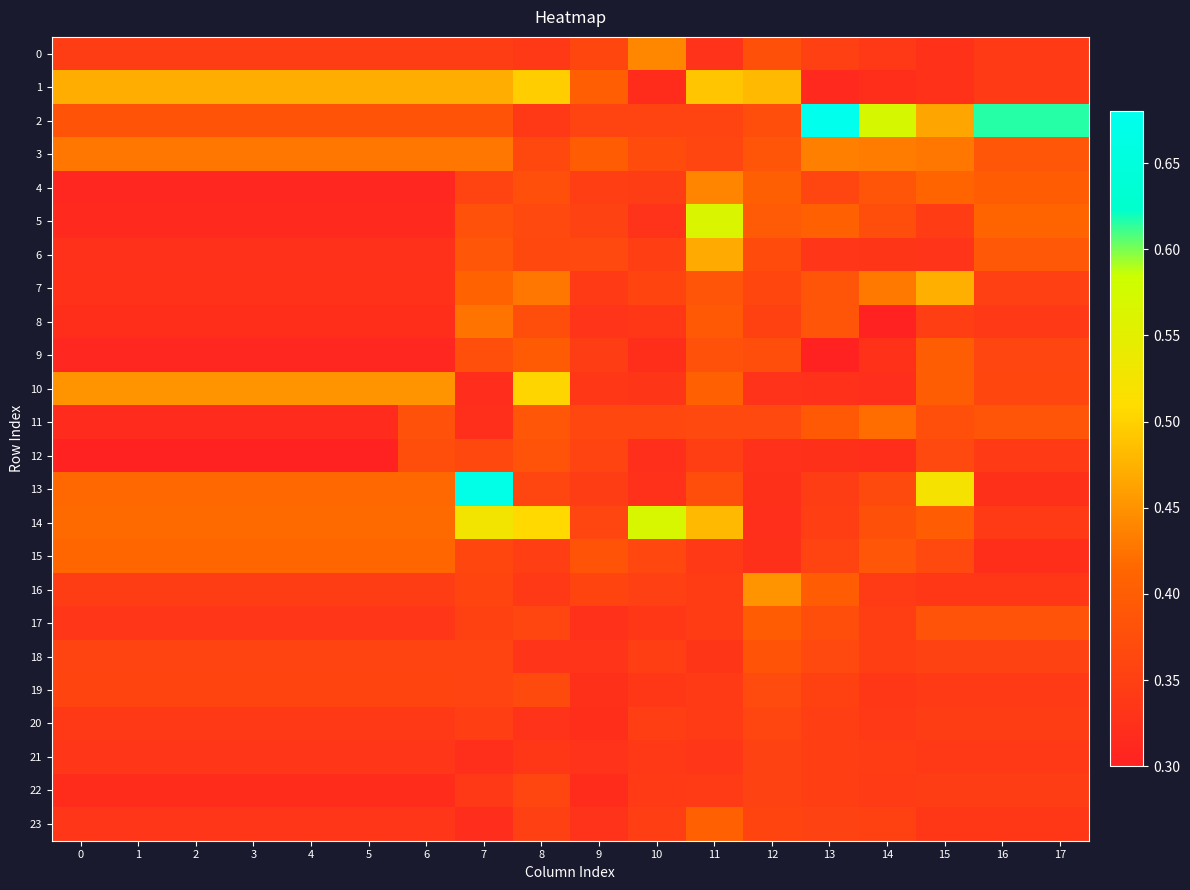

Which series has the widest spread of values?

13